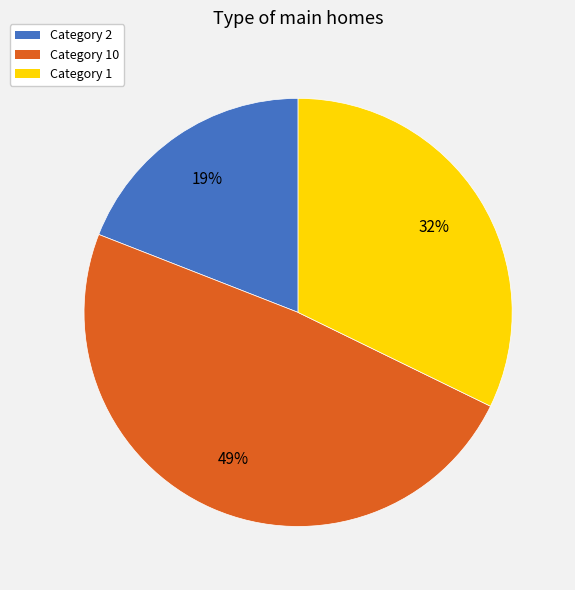

Is there any slice that represents more than half of the pie?

No